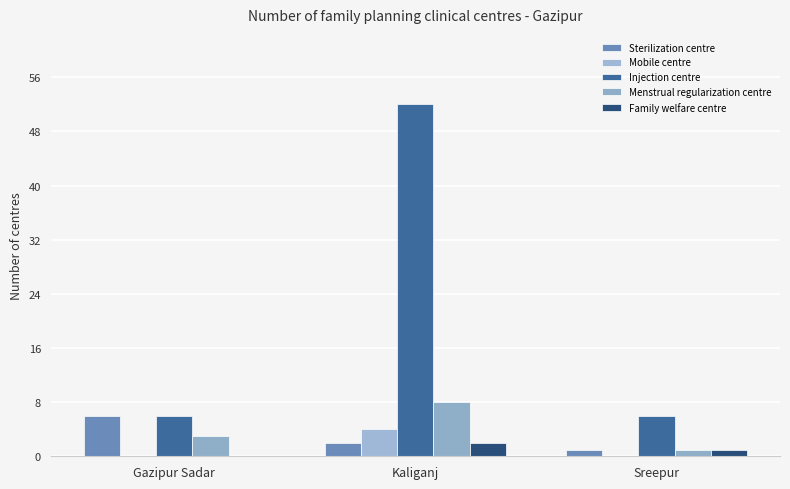

Count the number of data series in this chart.

5